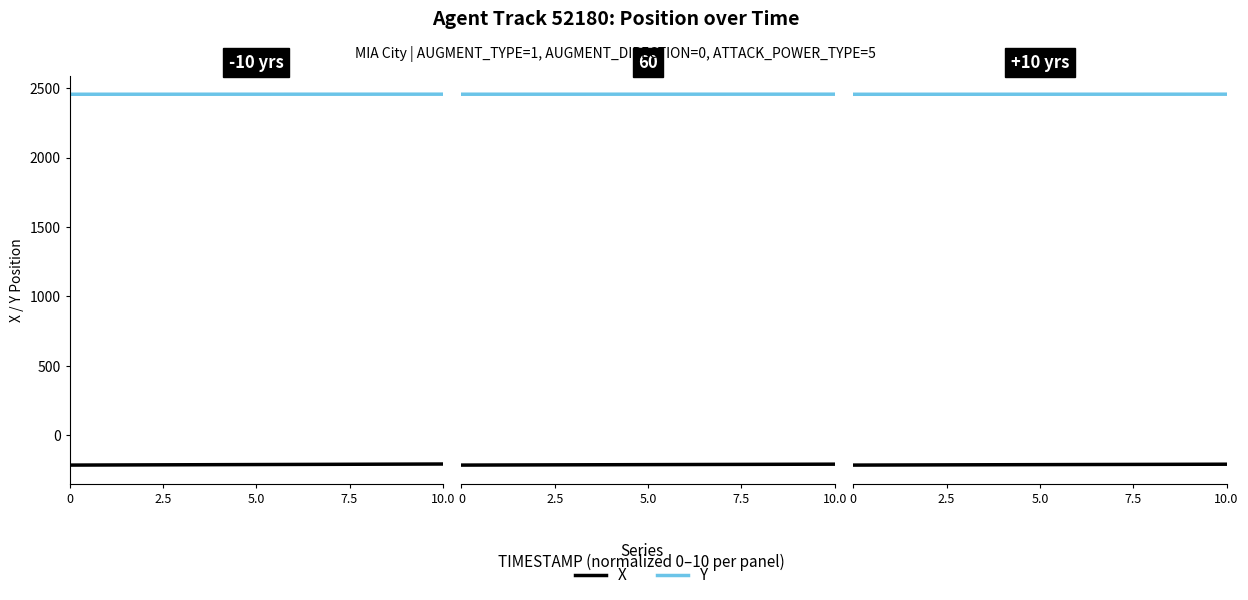

How many data points in Y are above 2457?

9